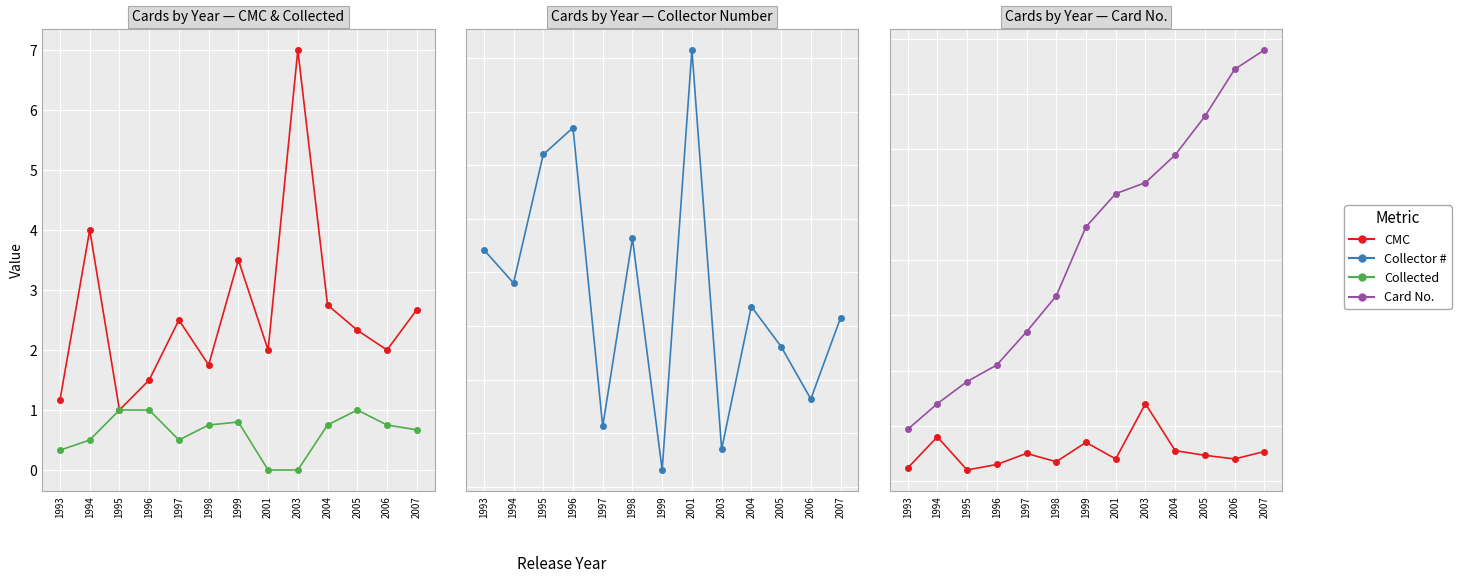

How many values in the Collector # series are below 187?

6